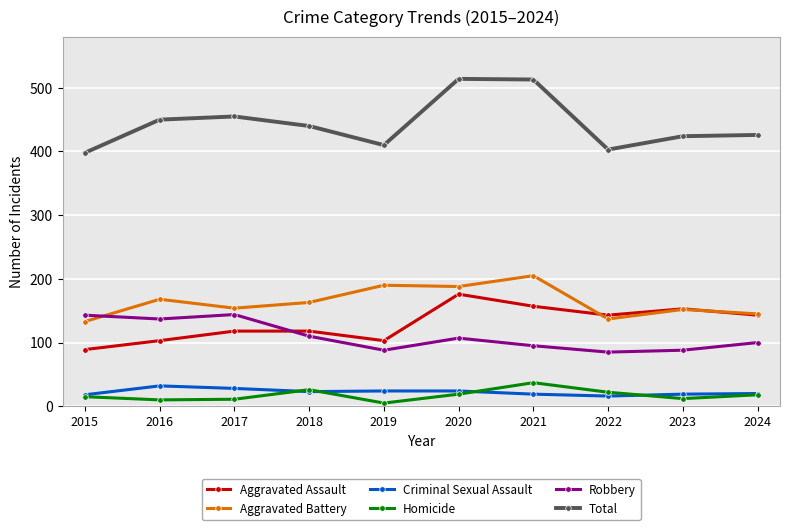

What is the difference between the highest and lowest values at 2021?

494